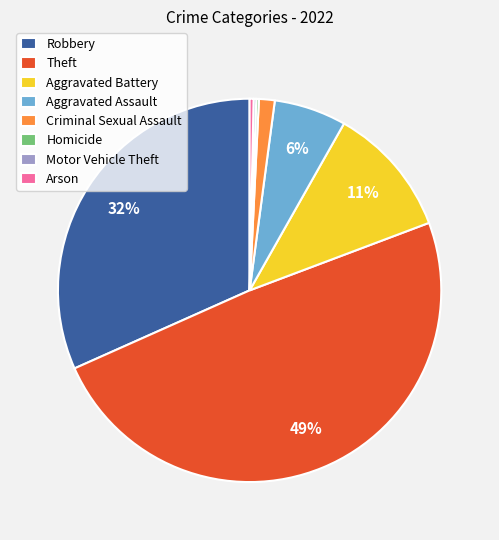

The Theft slice represents 49% of the pie. True or false?

True